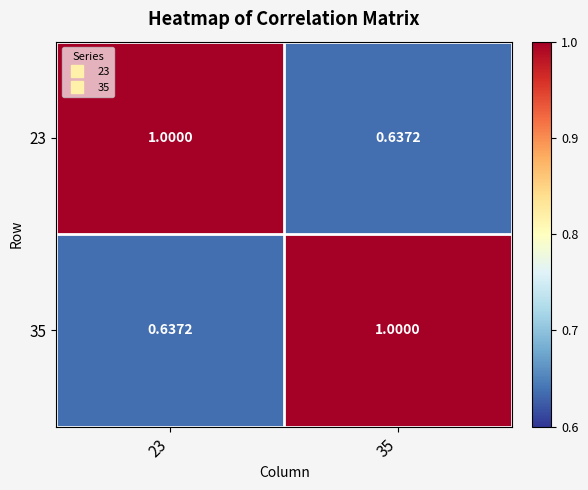

Is the value of 35 at 35 greater than the value of 23 at 35?

Yes